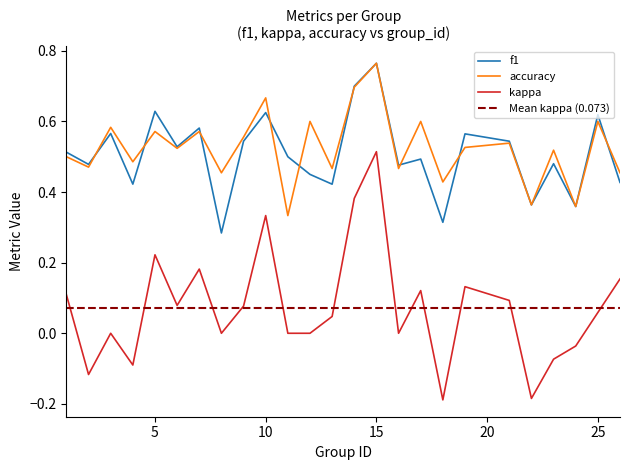

Which series changed the most between 4 and 5?

kappa